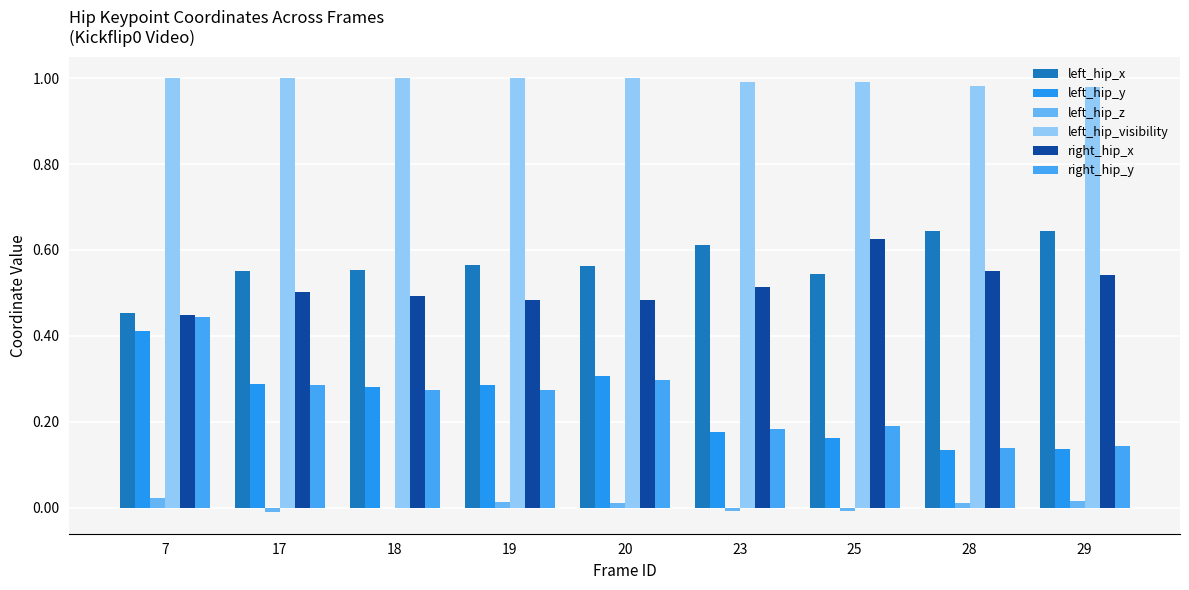

What is the highest value of the right_hip_y series?

0.4